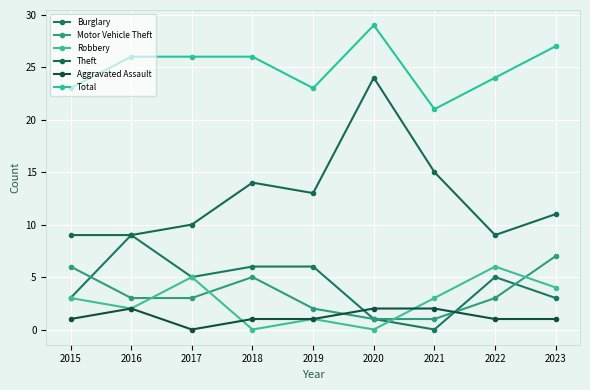

Is this an area chart (filled region under the line)?

No